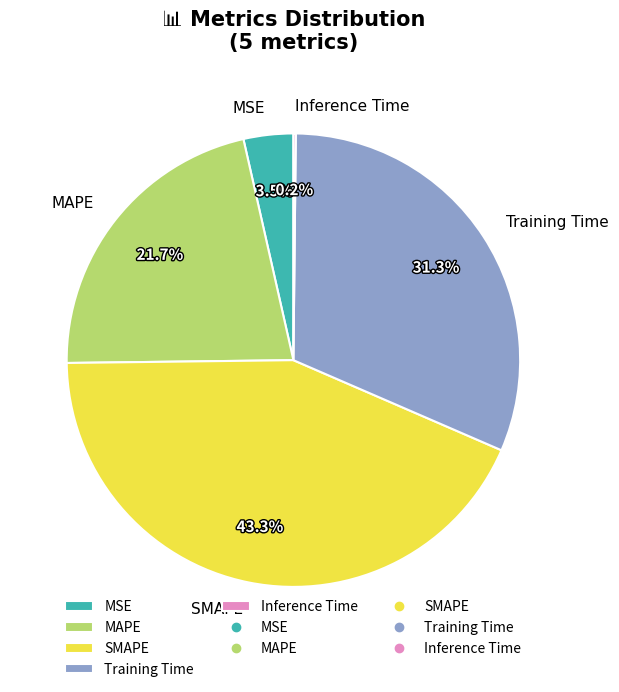

Is there any slice that represents more than half of the pie?

No